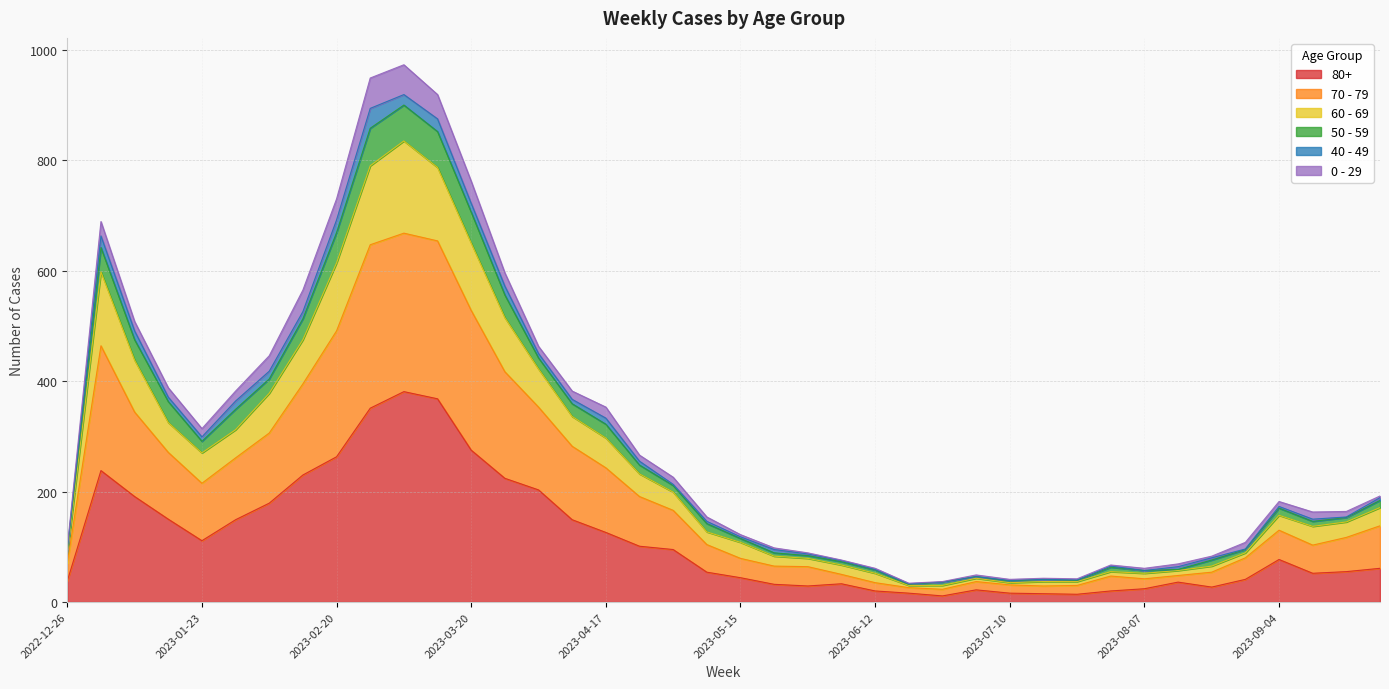

What is the minimum value for 80+?

11